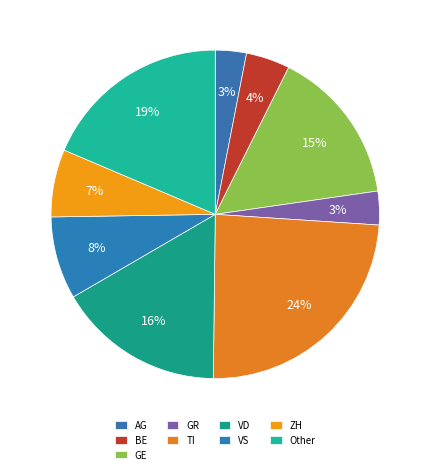

Is GR the majority of the pie?

No